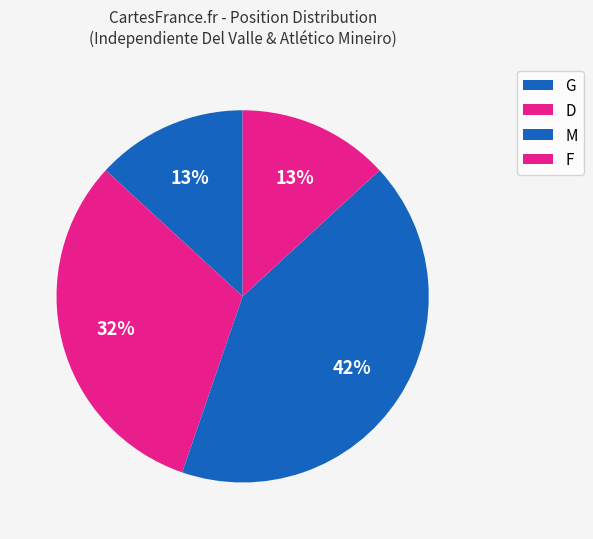

How many slices are in this pie chart?

4